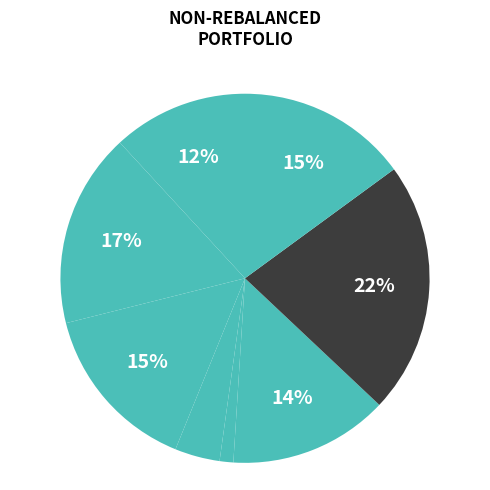

How many segments does this pie chart have?

8